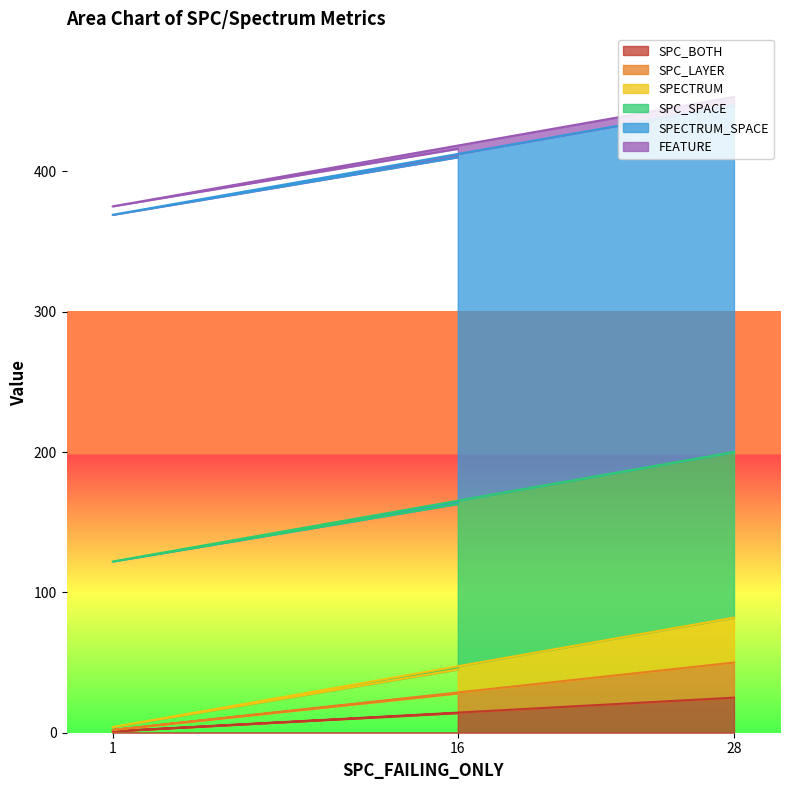

Does the chart display data point markers on the line(s)?

No